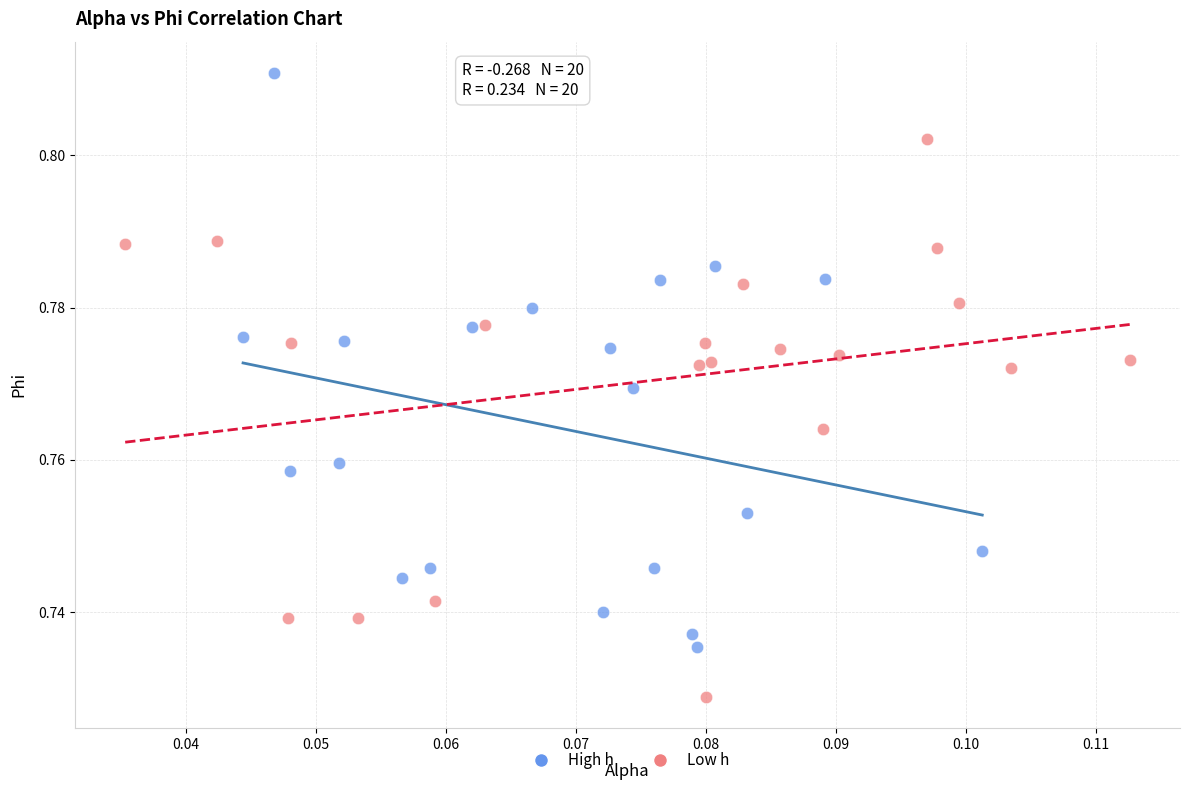

Which series contains the lowest Y value?

Low h